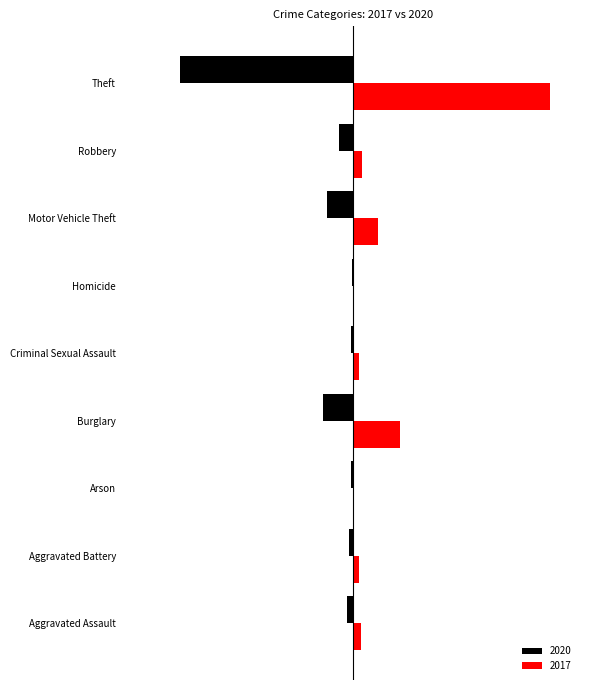

Is it true that 2017 equals 9 at Criminal Sexual Assault?

True